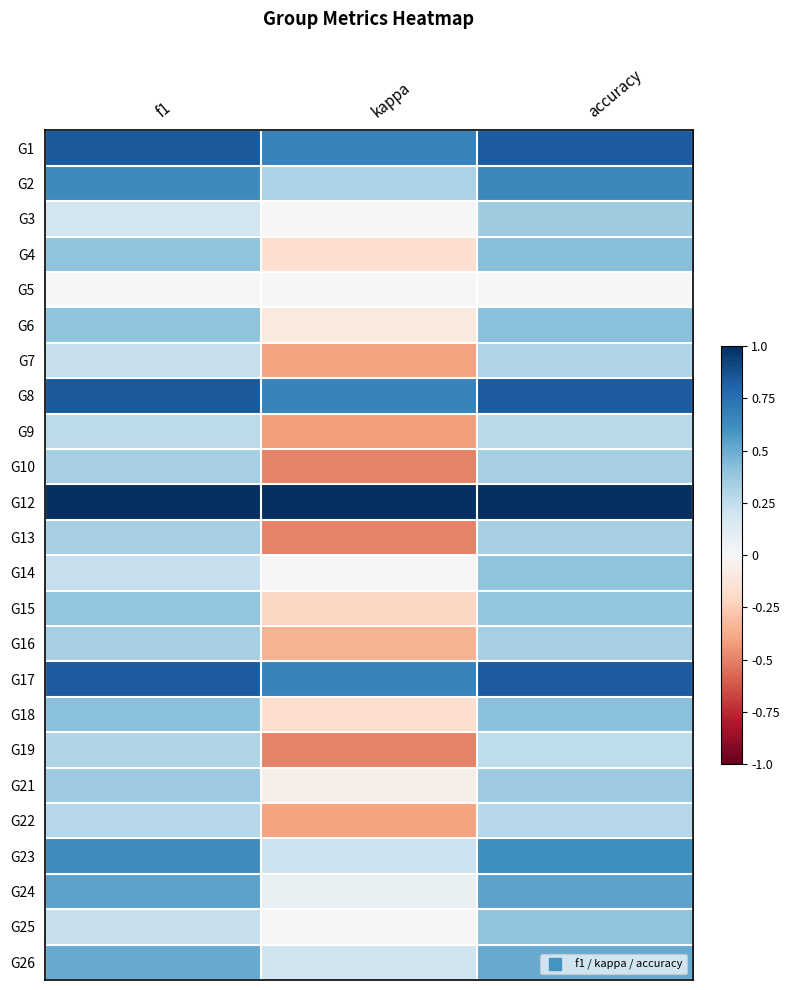

Rank the series at accuracy from lowest to highest value.

G5, G19, G9, G22, G7, G10, G13, G16, G3, G21, G15, G14, G25, G18, G6, G4, G26, G24, G23, G2, G1, G8, G17, G12